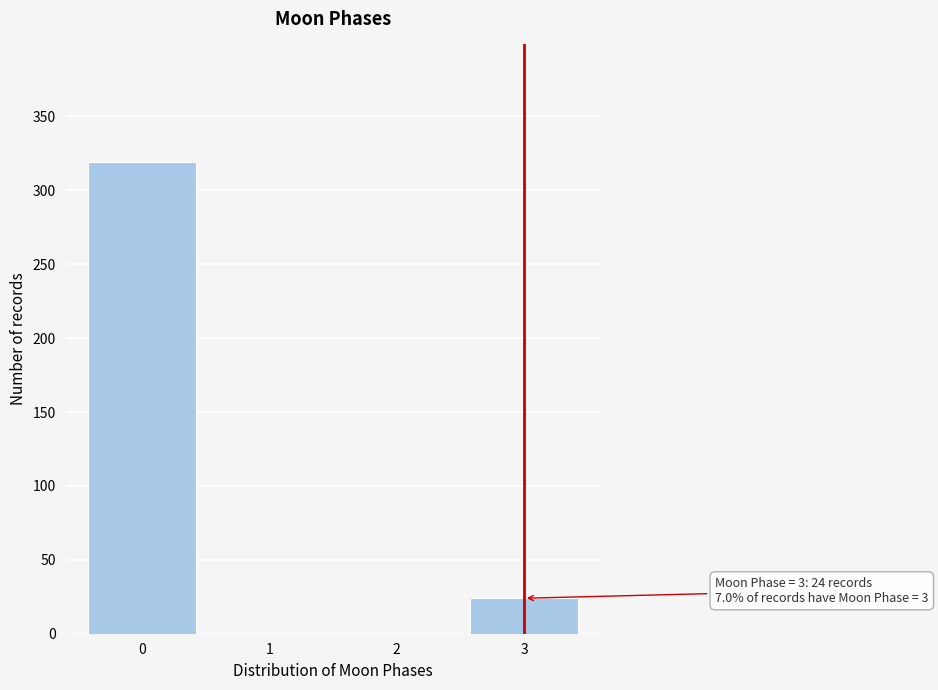

Reading left to right, what are all the values shown in this chart?

0=319	1=0	2=0	3=24